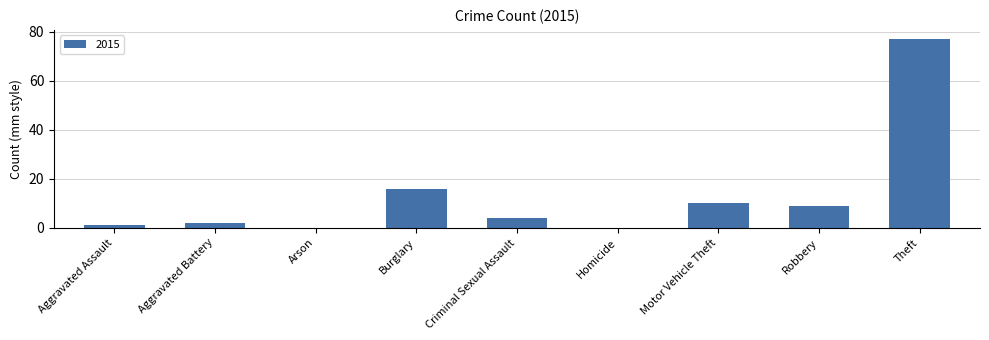

Reading left to right, extract all data points from this chart.

Aggravated Assault=1	Aggravated Battery=2	Arson=0	Burglary=16	Criminal Sexual Assault=4	Homicide=0	Motor Vehicle Theft=10	Robbery=9	Theft=77